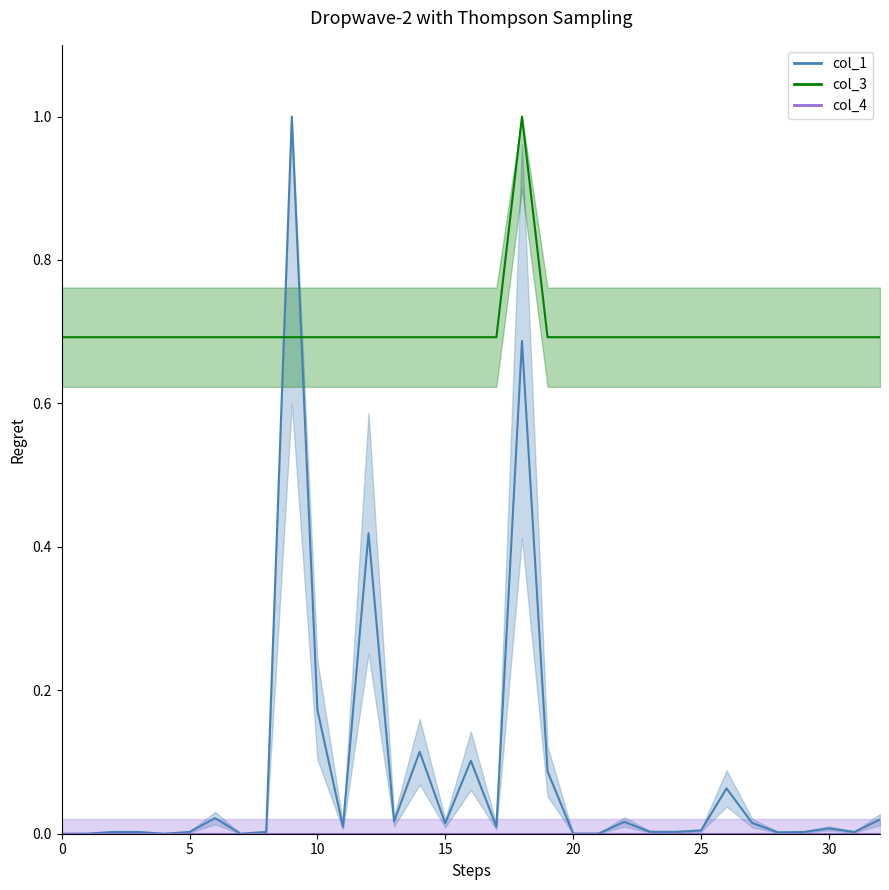

The col_3 series shows 1.2 at 31. True or false?

False